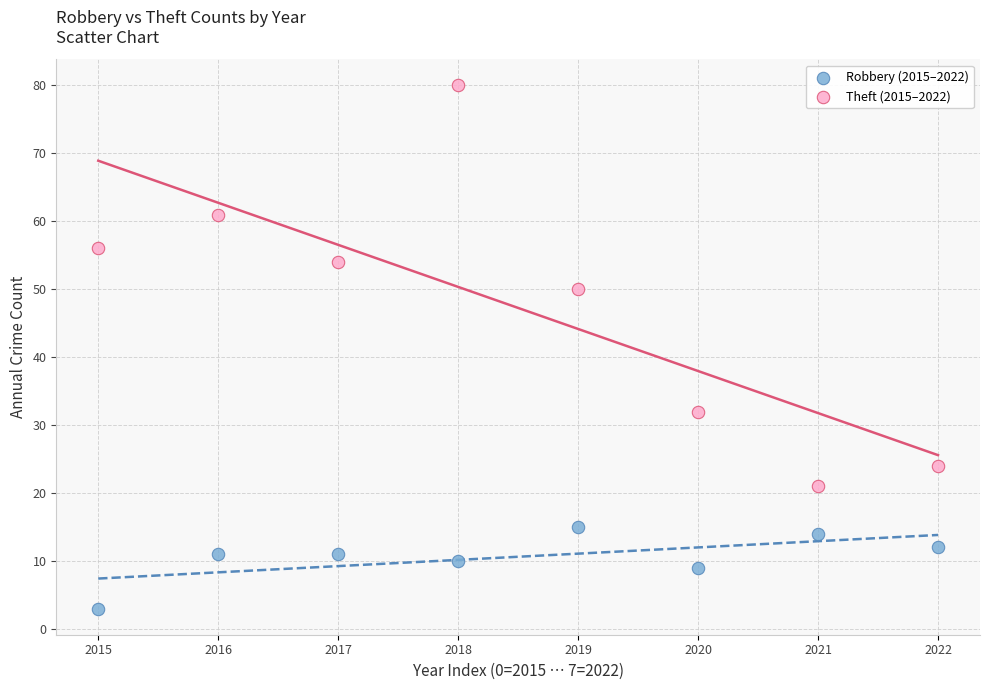

Which series has the widest spread of Y values?

Theft (2015–2022)